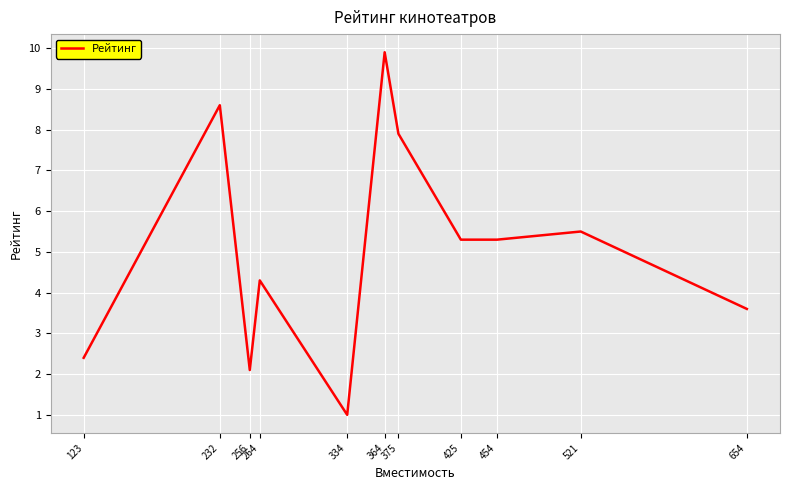

Between 264 and 256, which is larger?

264